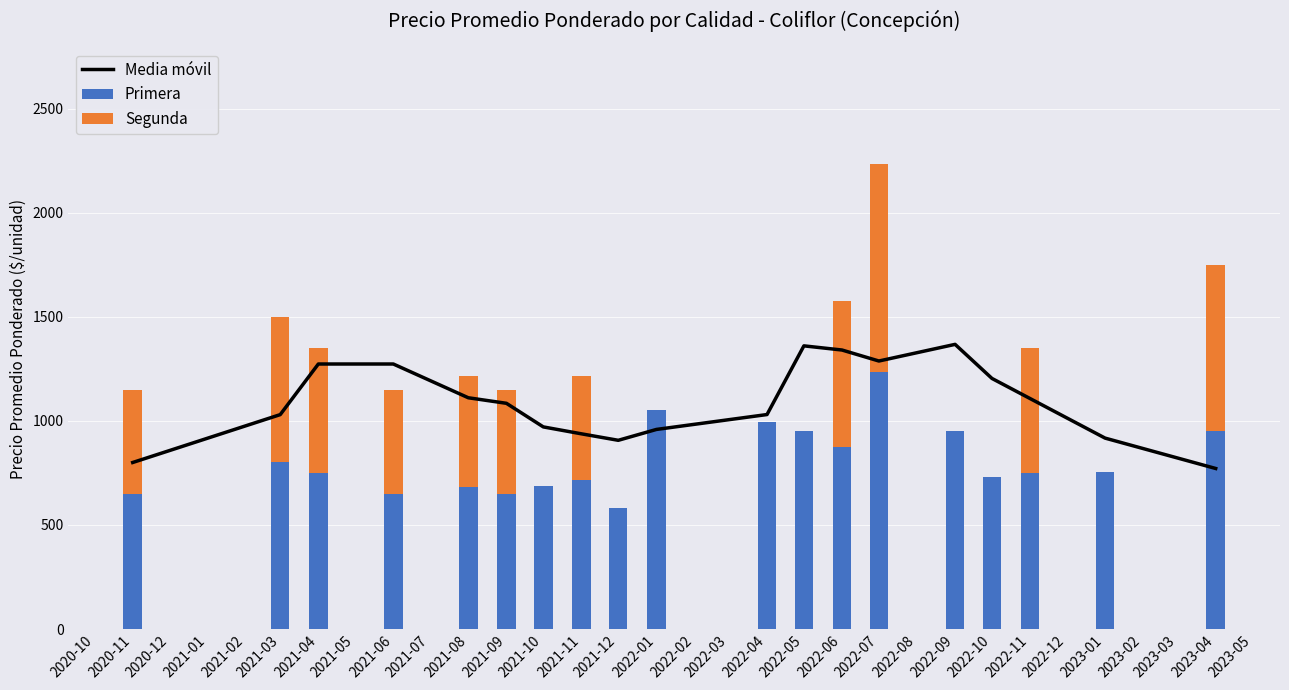

What is the maximum value for Primera?

1233